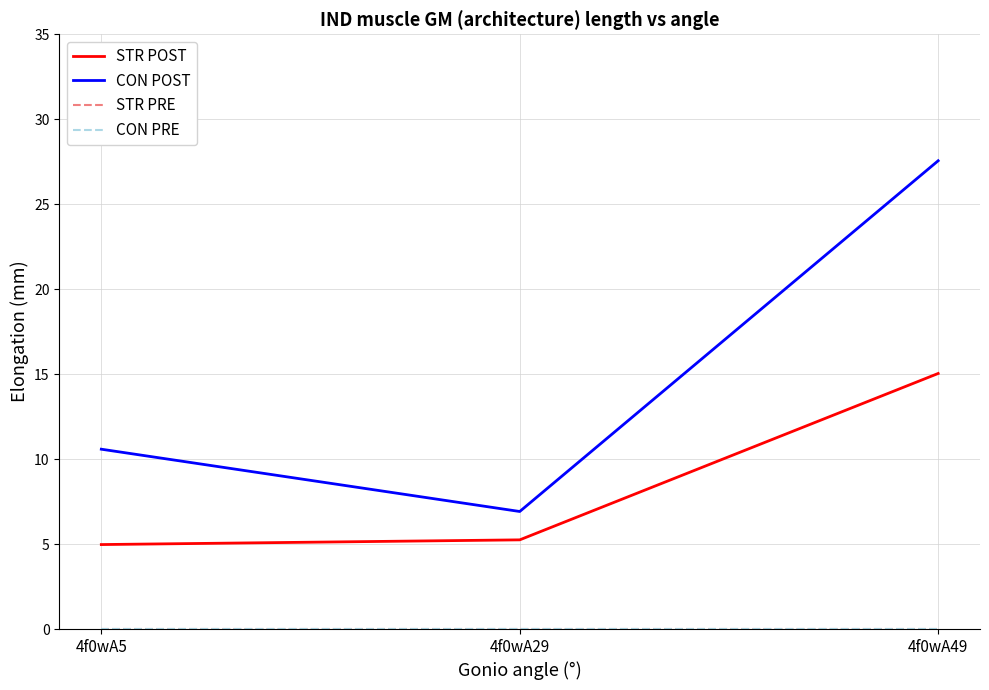

Is this an area chart (filled region under the line)?

No